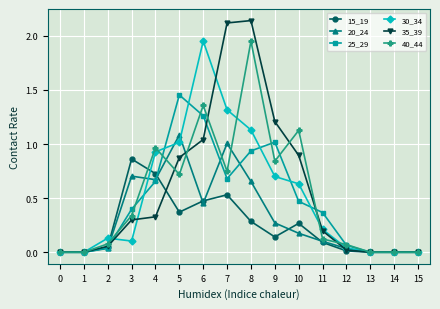

Count the number of data series in this chart.

6